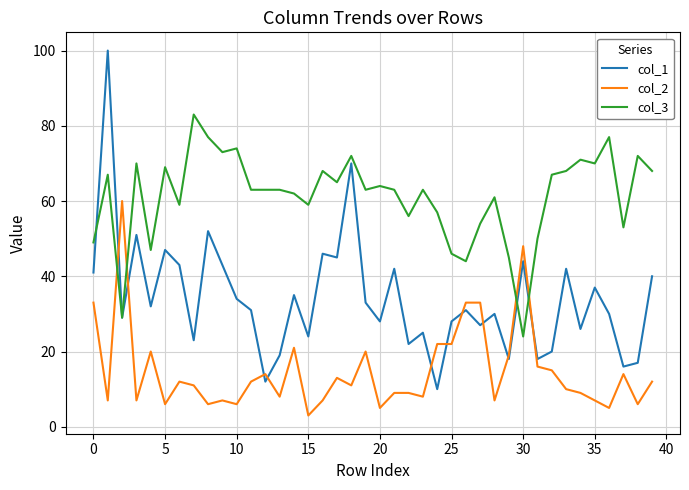

Reading right to left, extract all data points from this chart.

col_1: 40	17	16	30	37	26	42	20	18	44	18	30	27	31	28	10	25	22	42	28	33	70	45	46	24	35	19	12	31	34	43	52	23	43	47	32	51	29	100	41
col_2: 12	6	14	5	7	9	10	15	16	48	19	7	33	33	22	22	8	9	9	5	20	11	13	7	3	21	8	14	12	6	7	6	11	12	6	20	7	60	7	33
col_3: 68	72	53	77	70	71	68	67	50	24	45	61	54	44	46	57	63	56	63	64	63	72	65	68	59	62	63	63	63	74	73	77	83	59	69	47	70	29	67	49